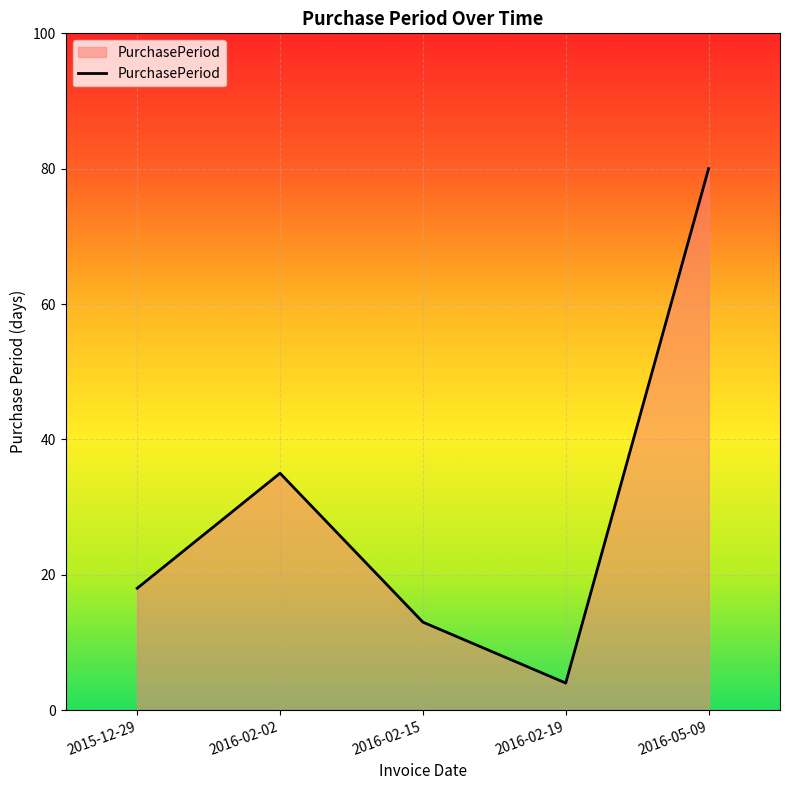

What is the ratio of the value at 2015-12-29 to the value at 2016-02-15?

1.4